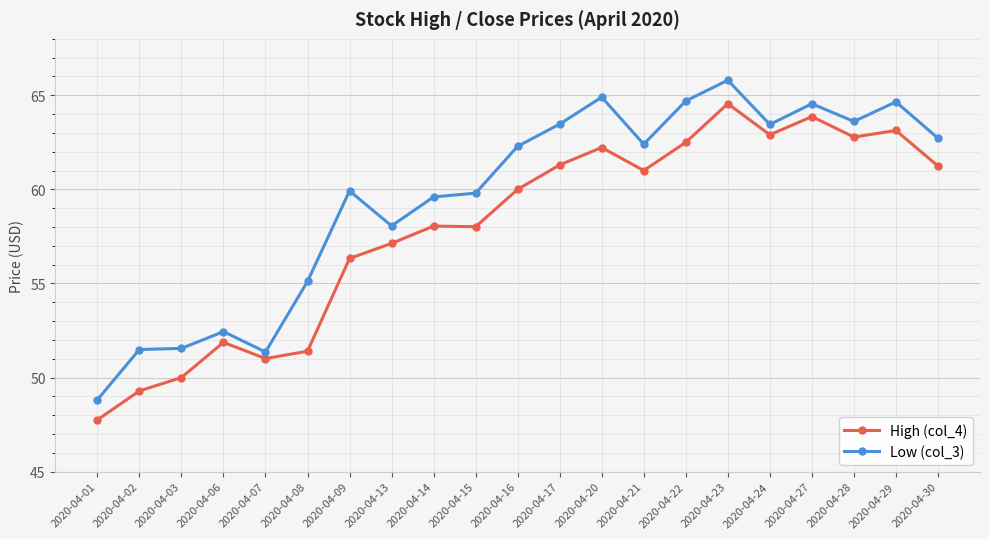

What is the difference between the maximum and minimum values in the Low (col_3) series?

17.0